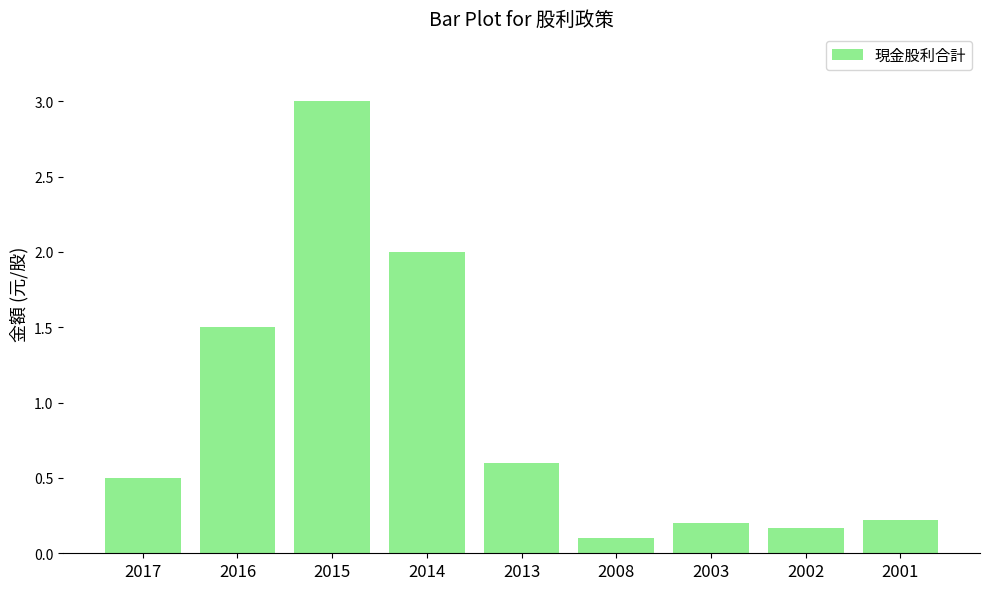

How many bars are there in total?

9